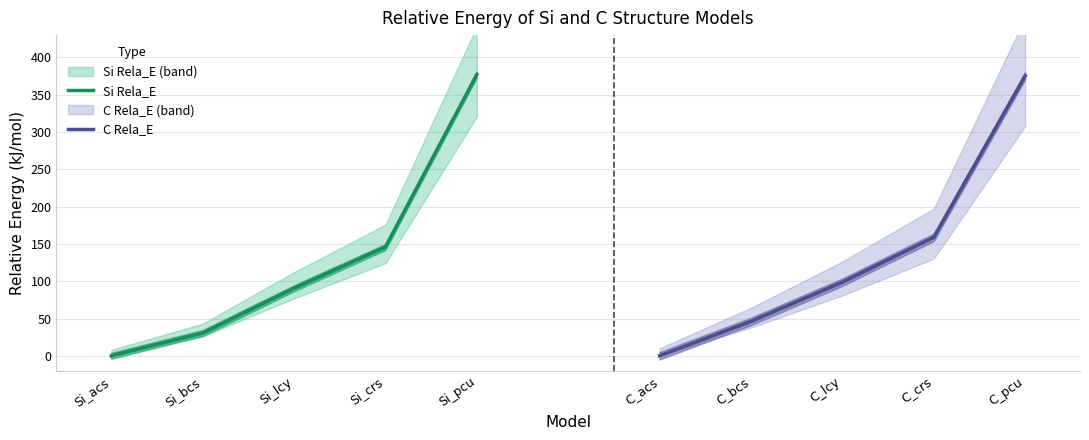

The Si Rela_E series shows 124.4 at Si_lcy. True or false?

False